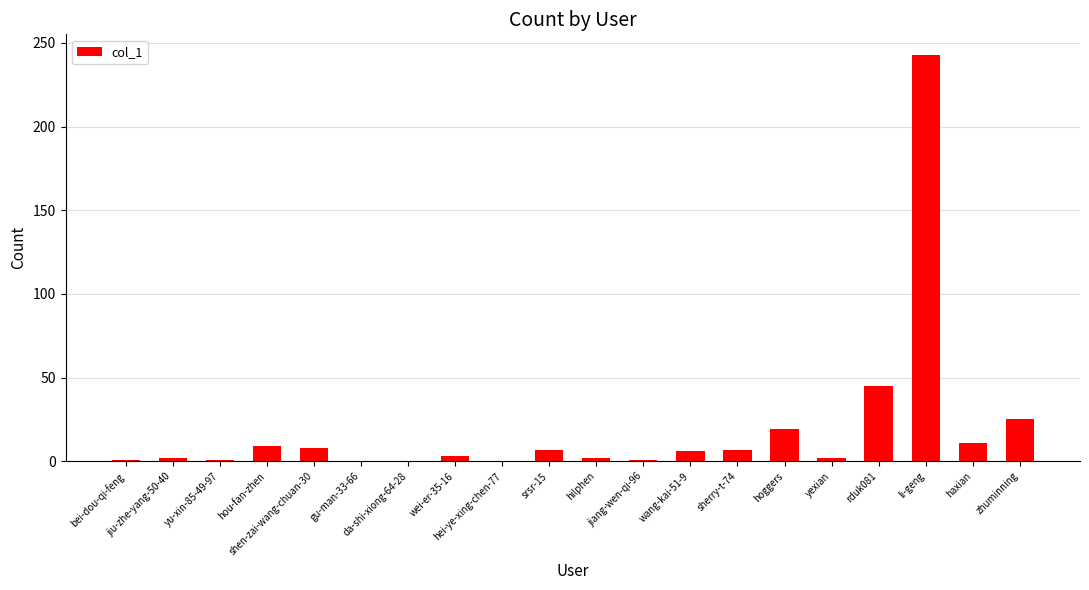

What is the change in value from hou-fan-zhen to jiang-wen-qi-96?

-8